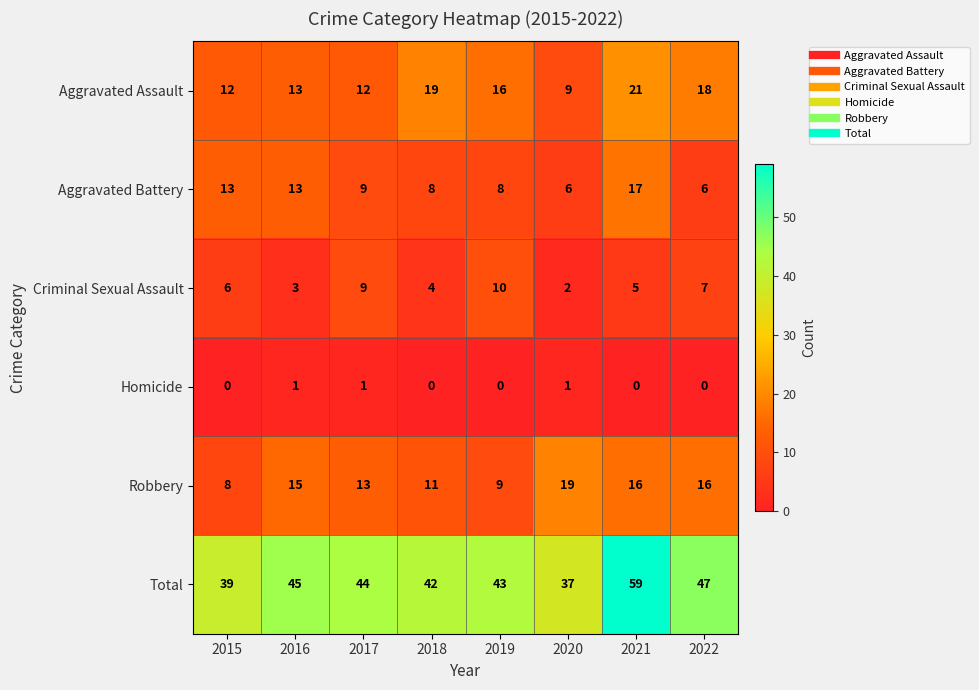

Which series has the largest total across all categories?

Total